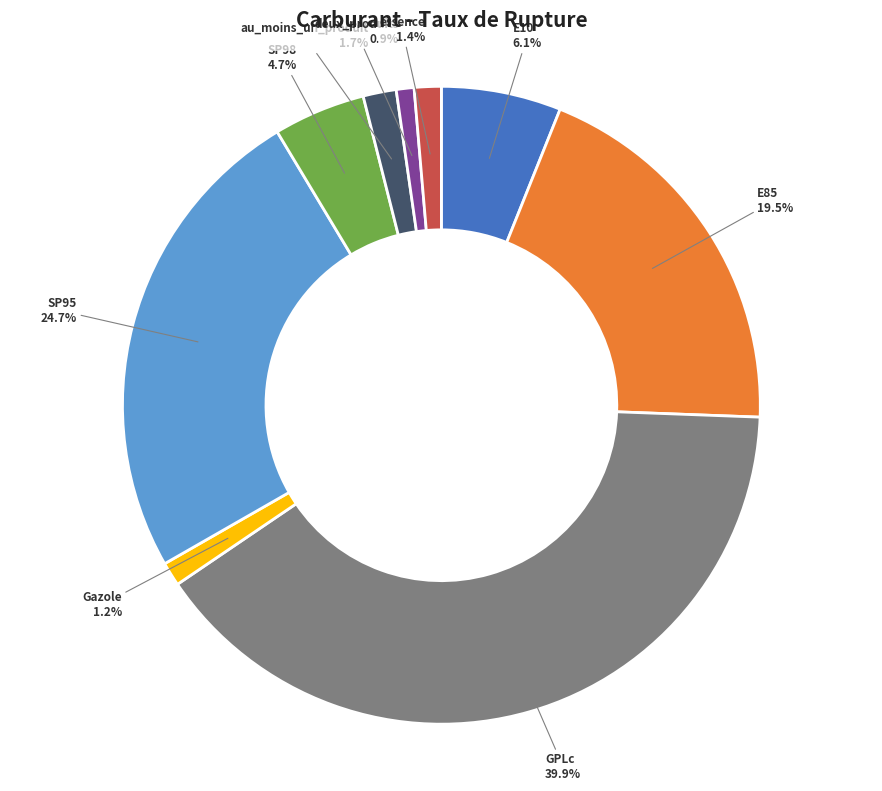

Does any single category account for the majority?

No